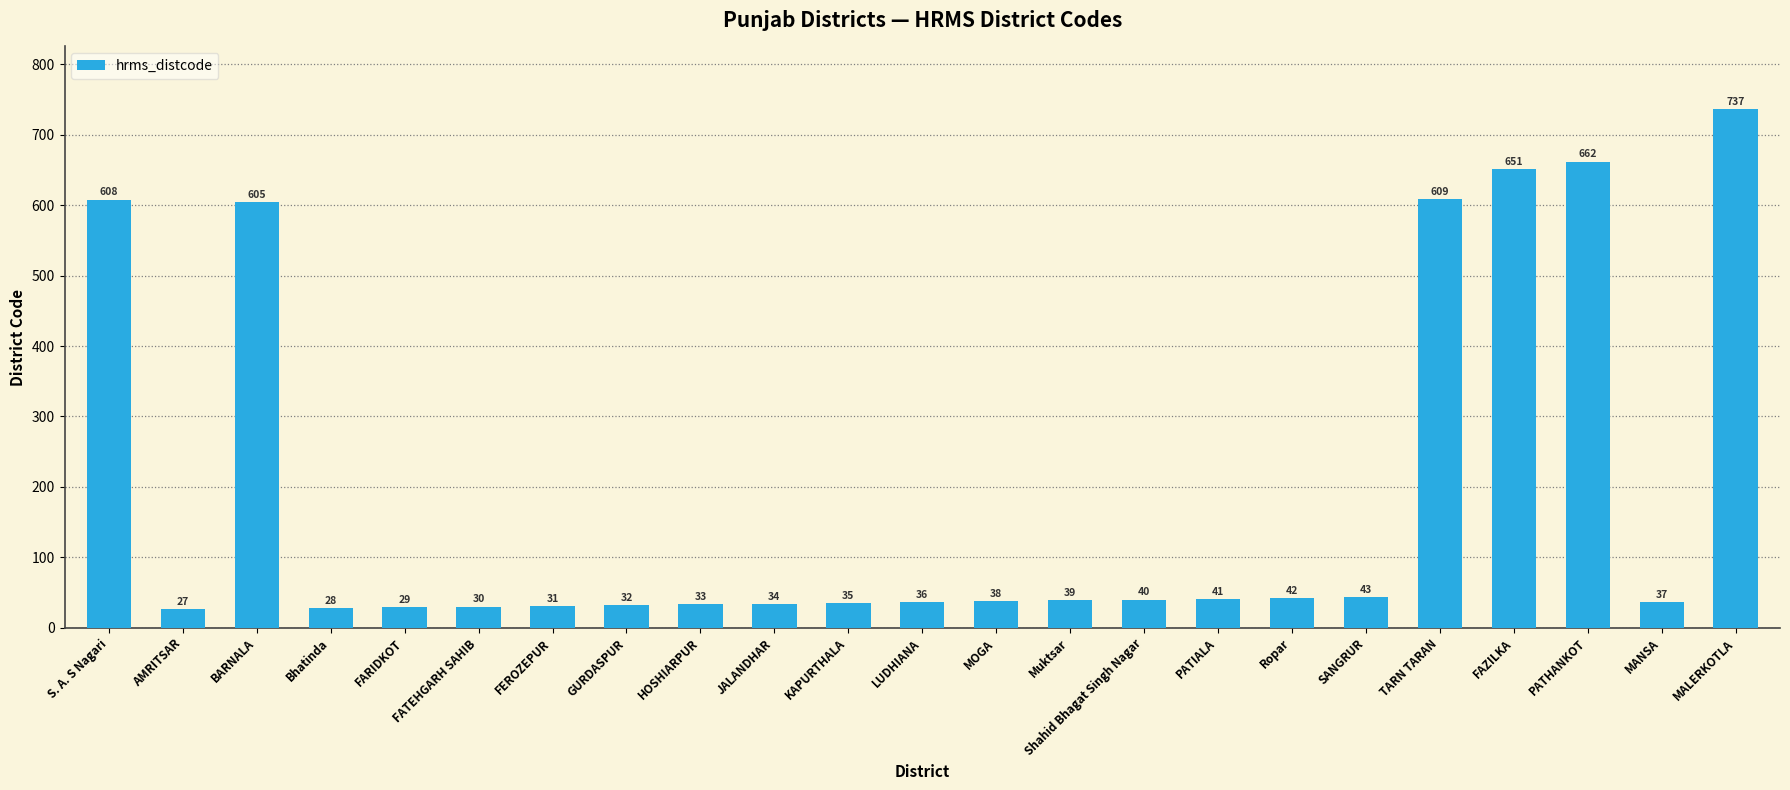

Does the chart contain stacked bars?

No